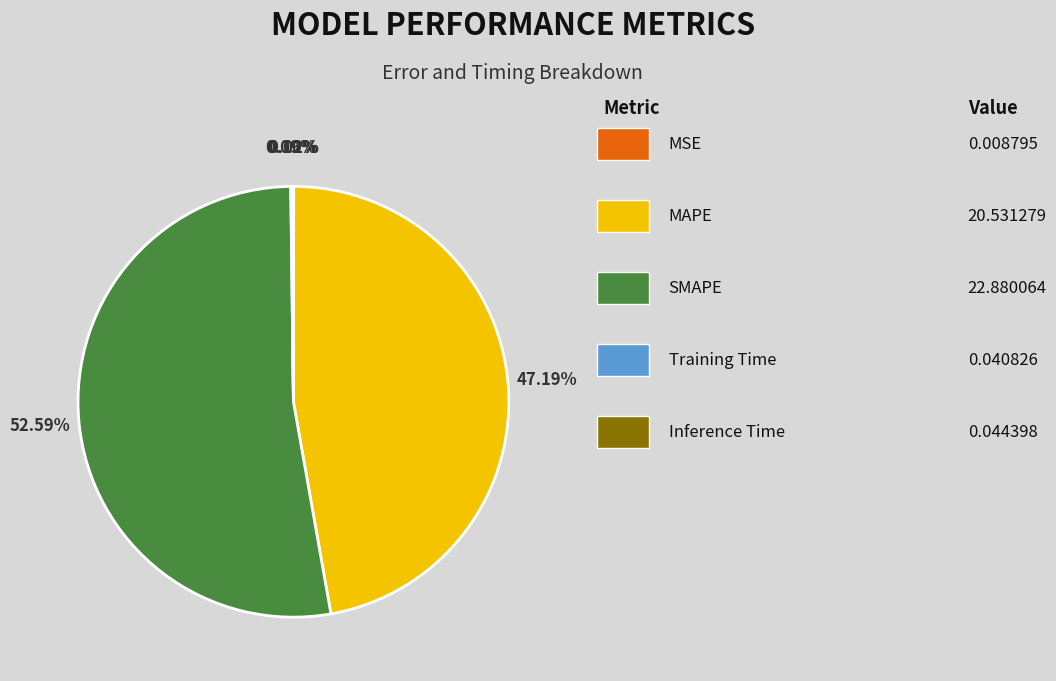

Is there a majority slice in this chart?

Yes